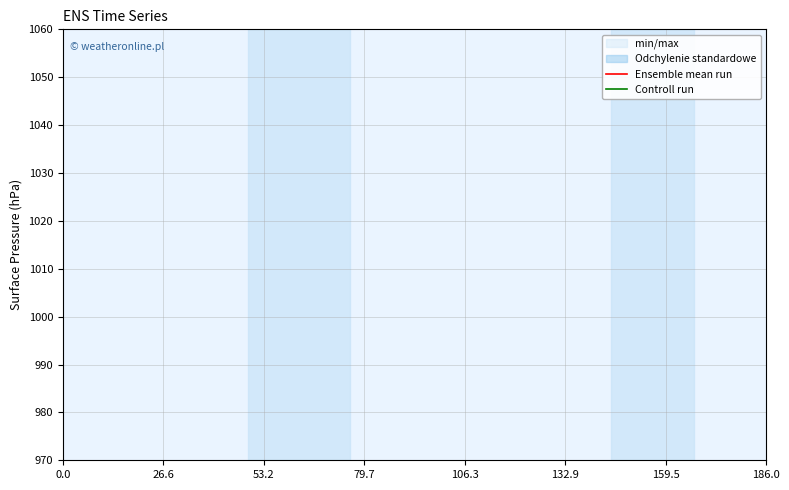

True or false: Controll run and Ensemble mean run intersect in this chart.

False